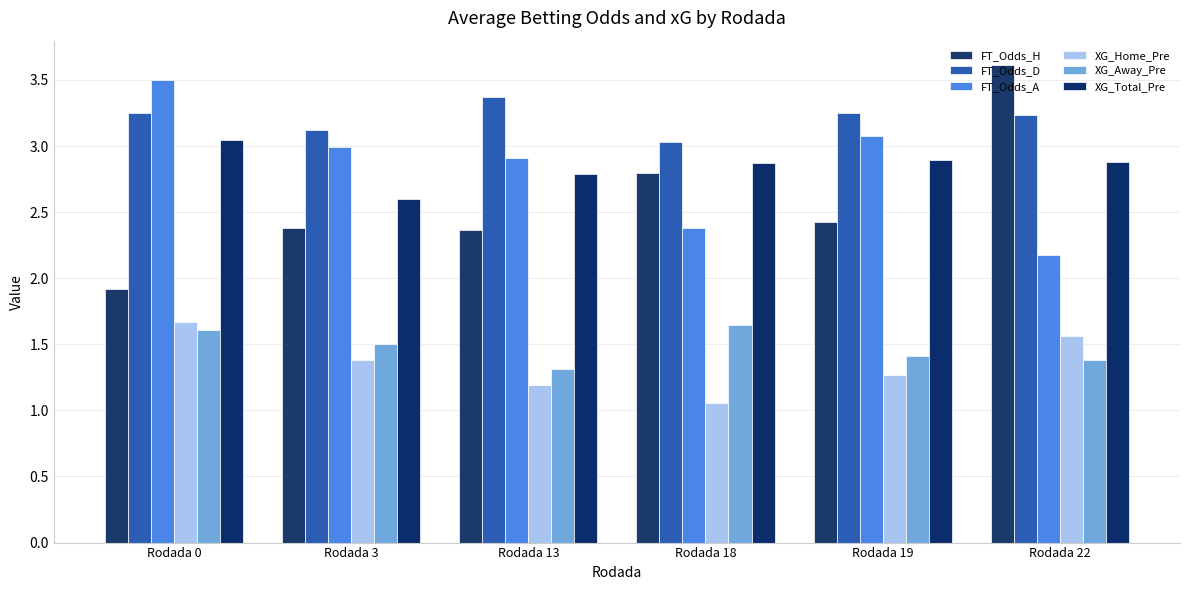

What is the difference between the FT_Odds_D values at Rodada 3 and Rodada 0?

0.1